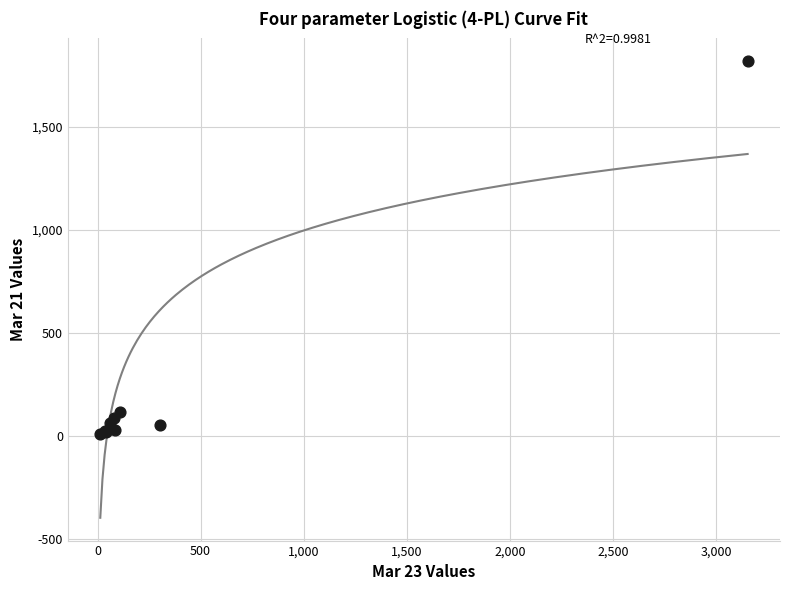

What Y value in the scatter plot is closest to 914?

117.0